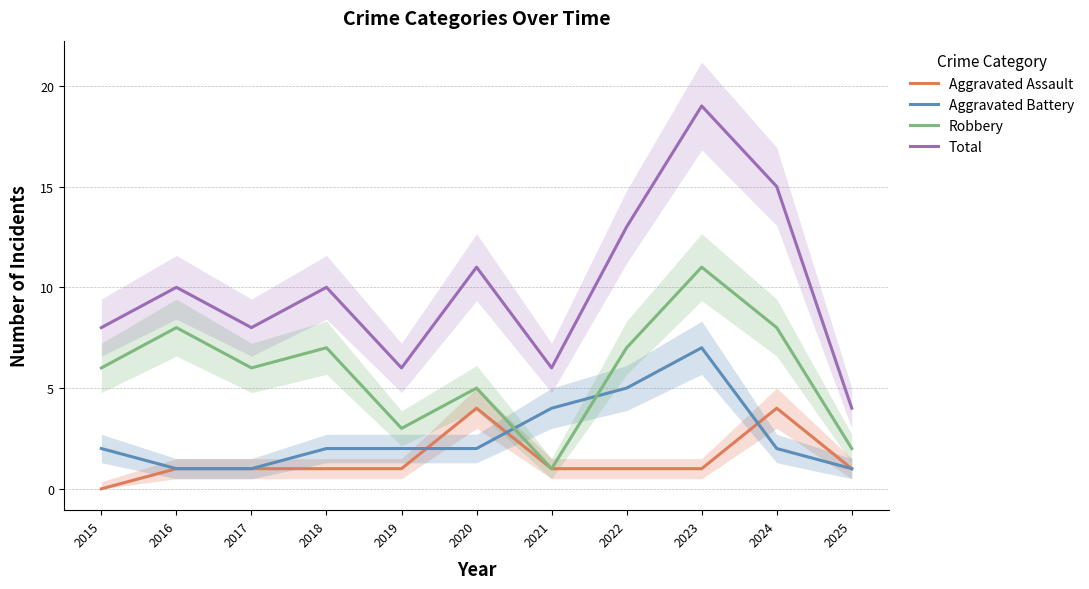

Is the value of Total at 2024 greater than the value of Robbery at 2021?

Yes